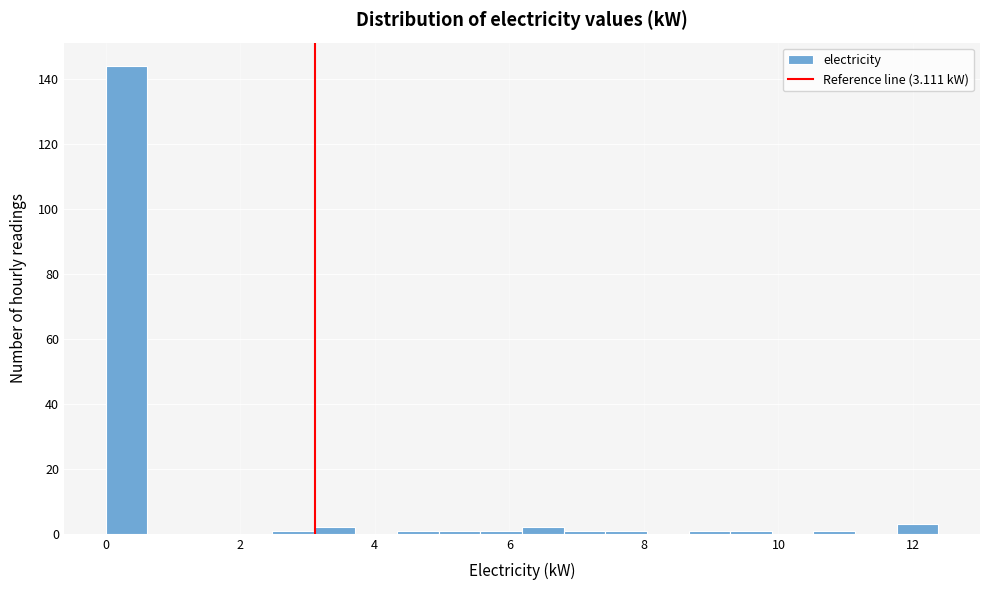

Around what value on the x-axis is the tallest bar? Give the approximate position of its centre, as read against the axis.

0.4